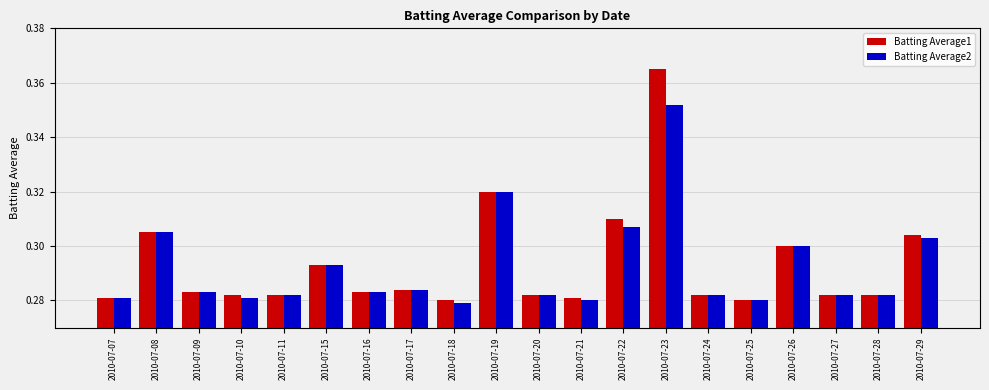

The Batting Average1 series shows 0.3 at 2010-07-25. True or false?

True